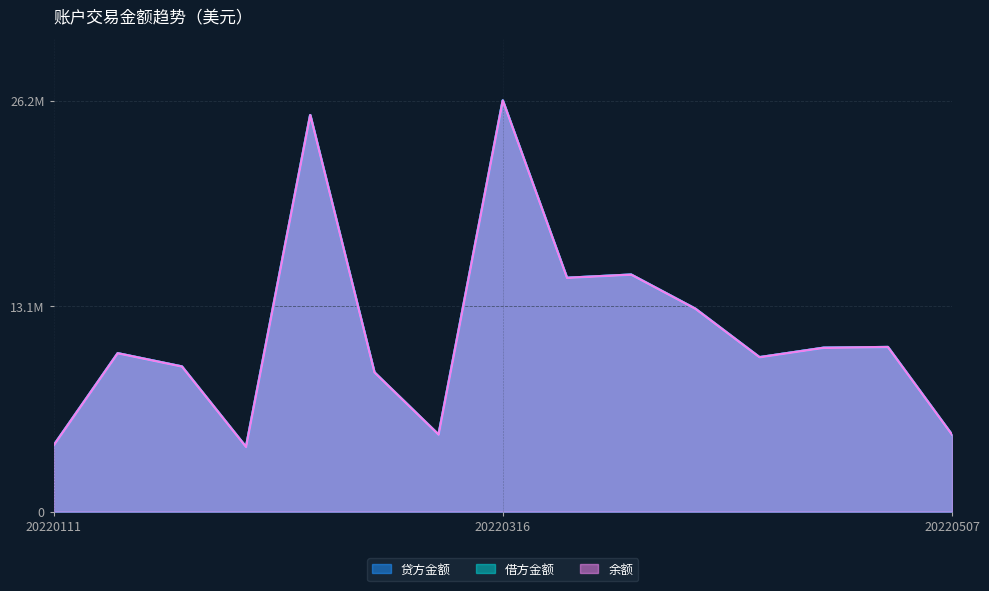

Count the number of data series in this chart.

3